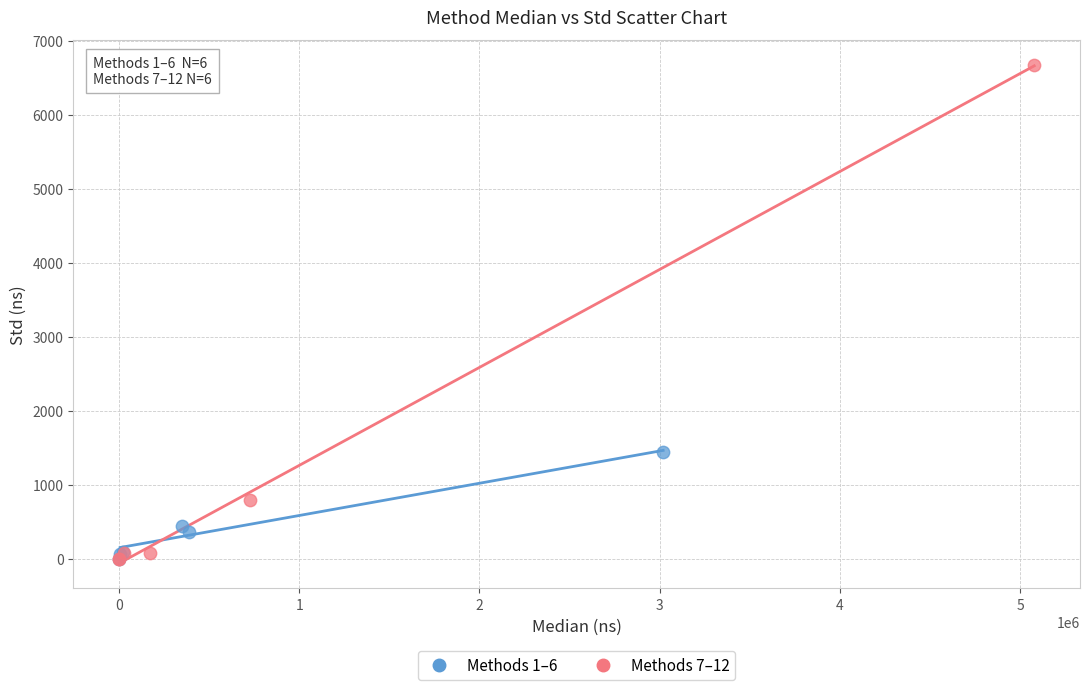

Which series has the widest spread of Y values?

Methods 7–12